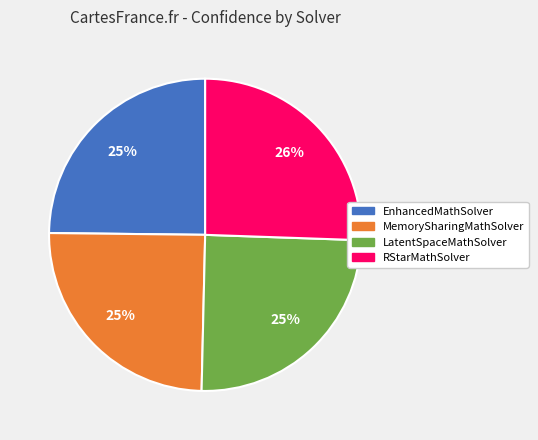

Between MemorySharingMathSolver and RStarMathSolver, which is larger?

RStarMathSolver